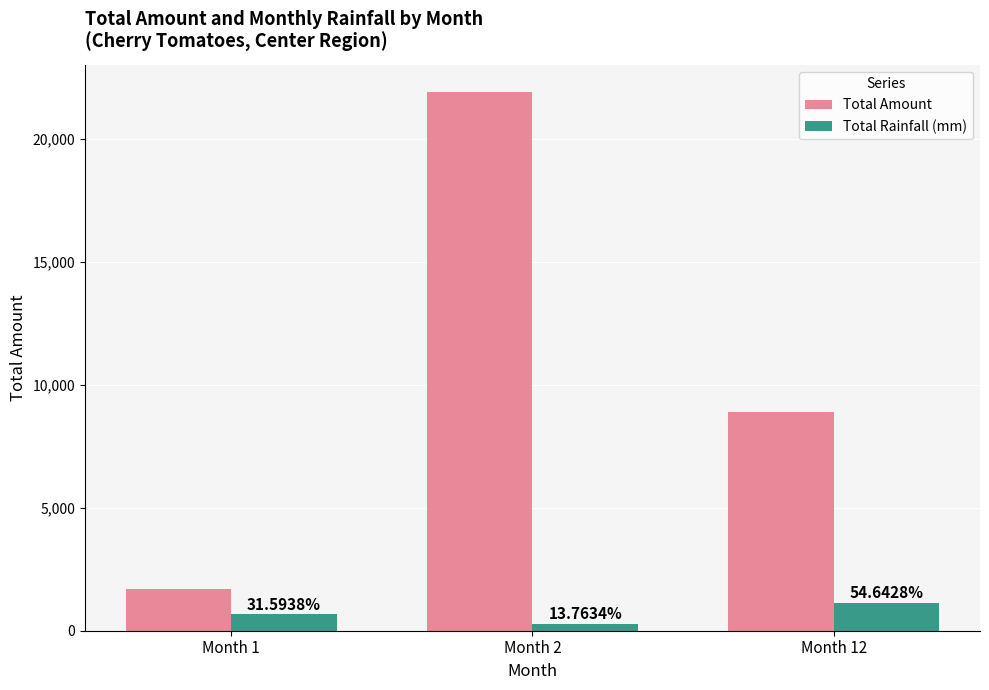

How many bars are there in total?

6